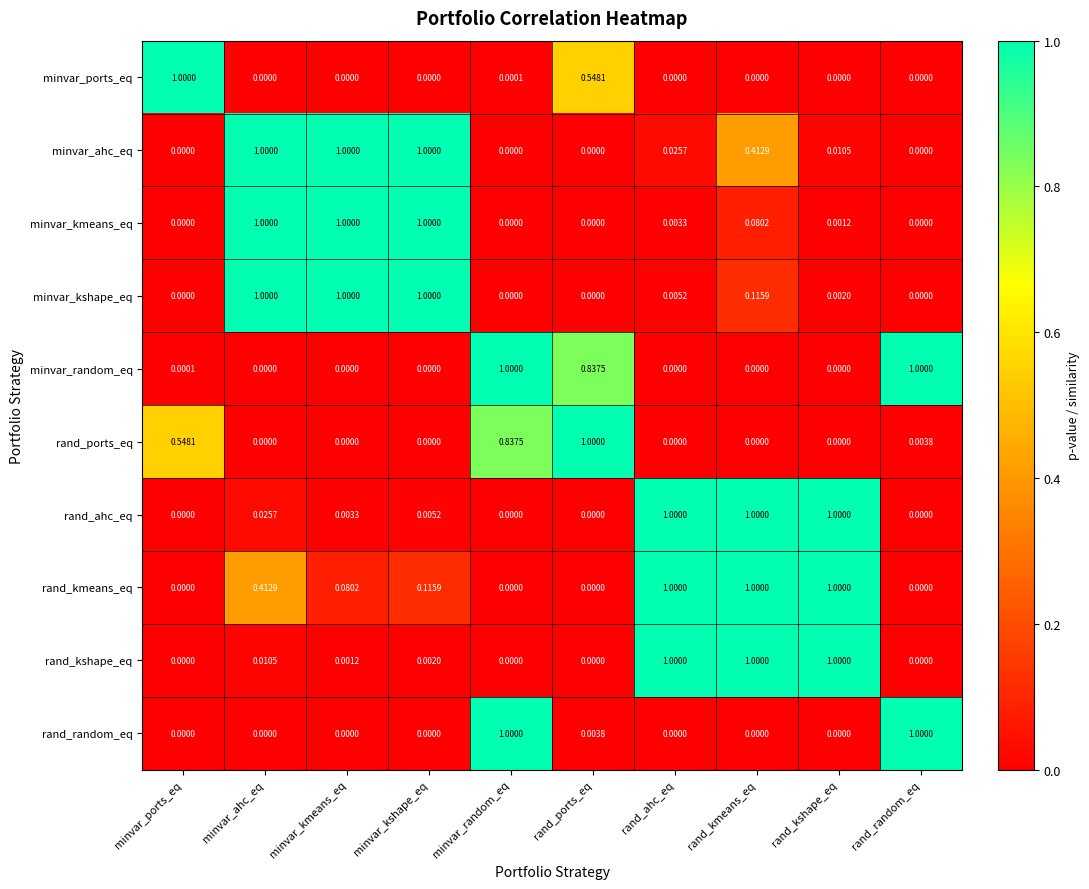

Is the value of minvar_random_eq at minvar_ports_eq greater than the value of rand_random_eq at minvar_random_eq?

No